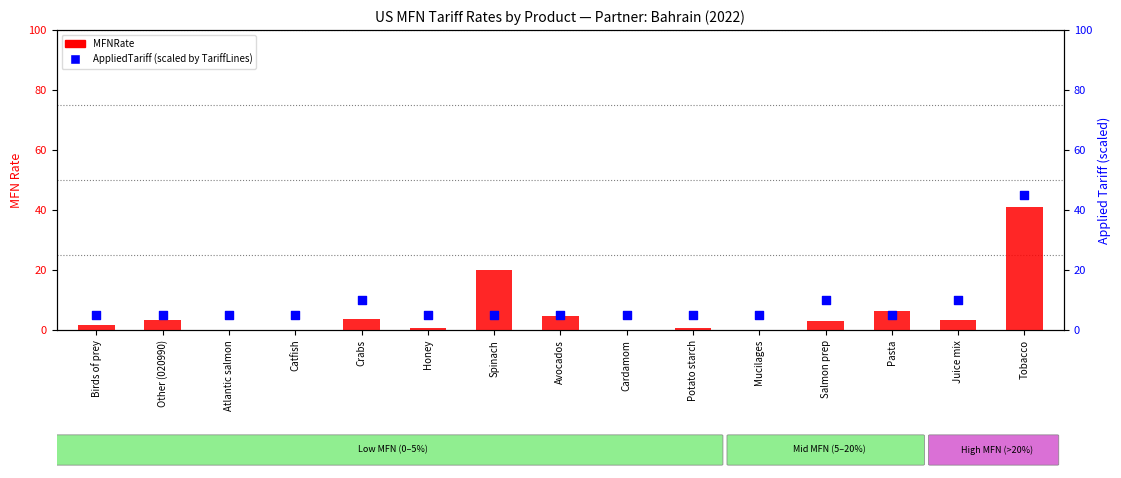

Is the value of AppliedTariff (scaled) at Tobacco greater than the value of MFNRate at Birds of prey?

Yes